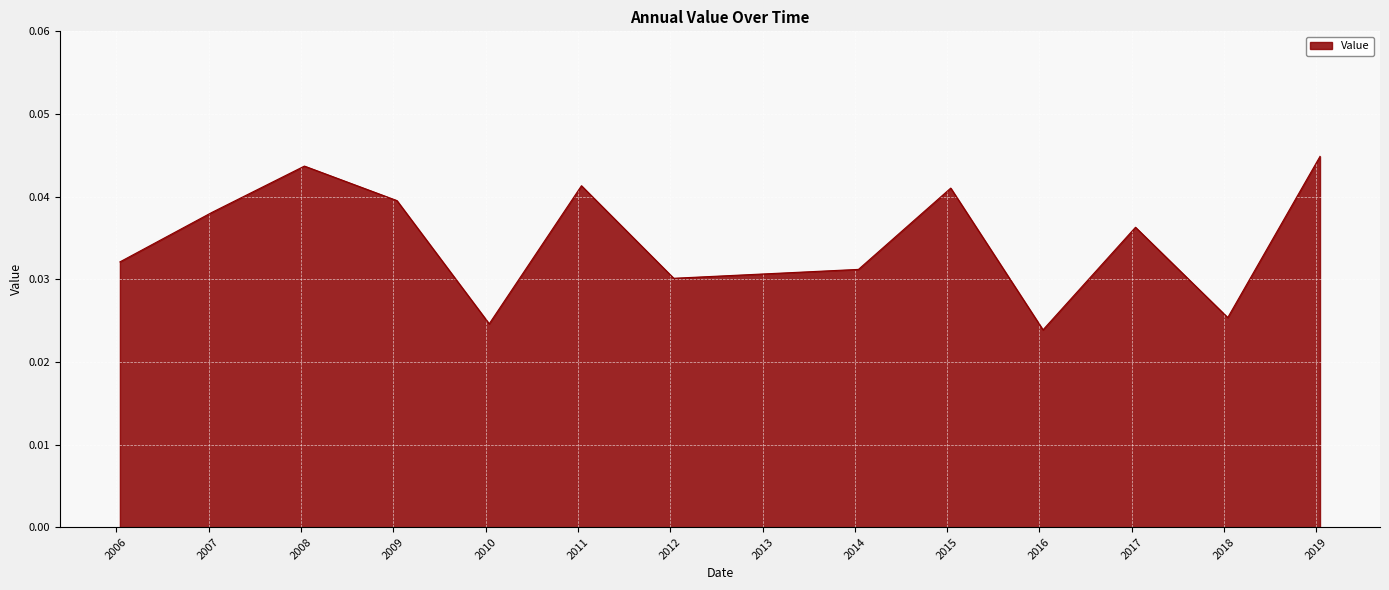

How many lines are shown in the chart?

1